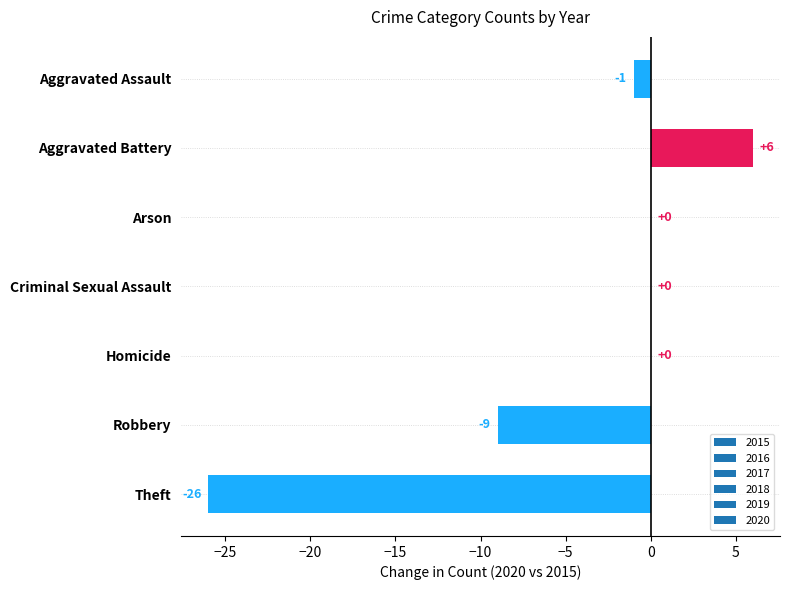

What value does the data have at Aggravated Battery, to the nearest 10?

10